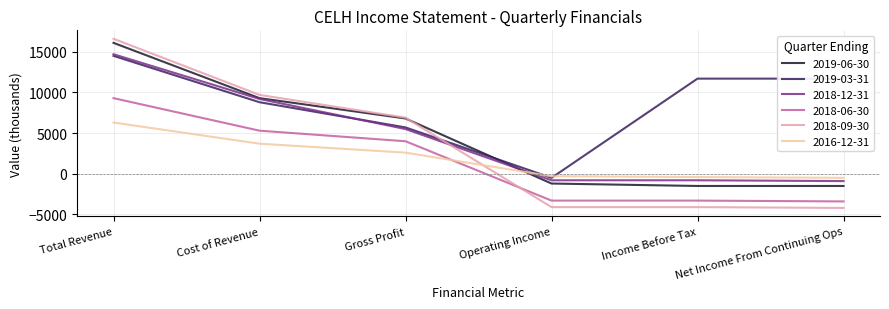

How many times do 2018-09-30 and 2016-12-31 cross each other?

1